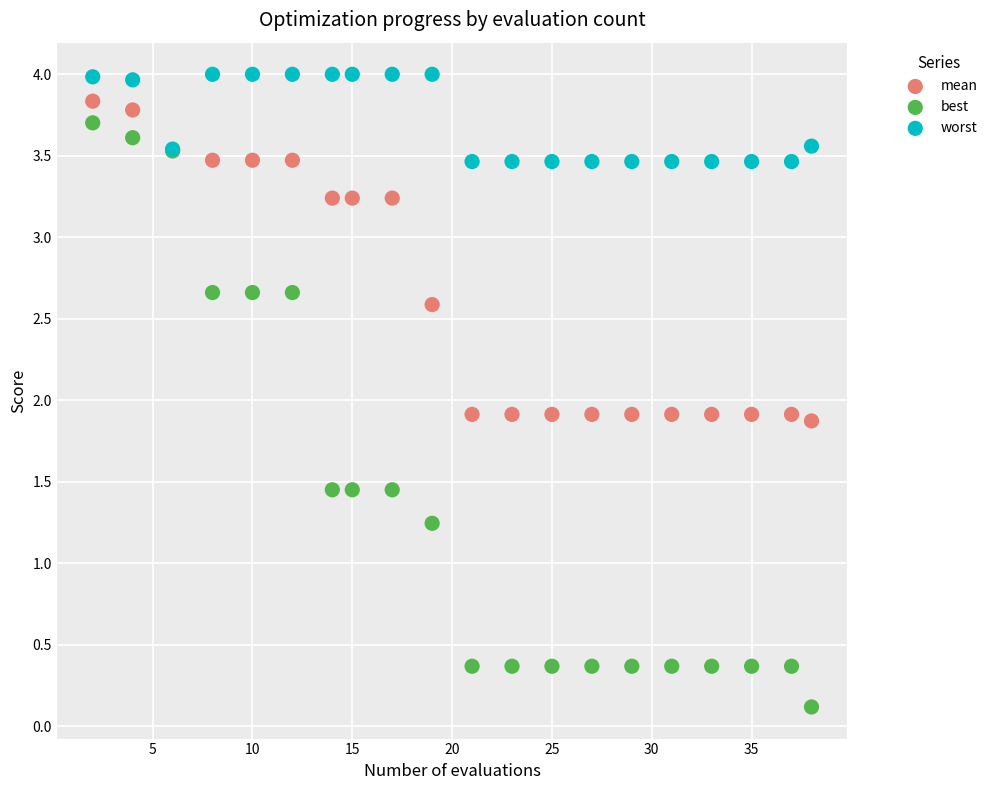

What is the X range (max minus min) for the scatter plot?

36.0